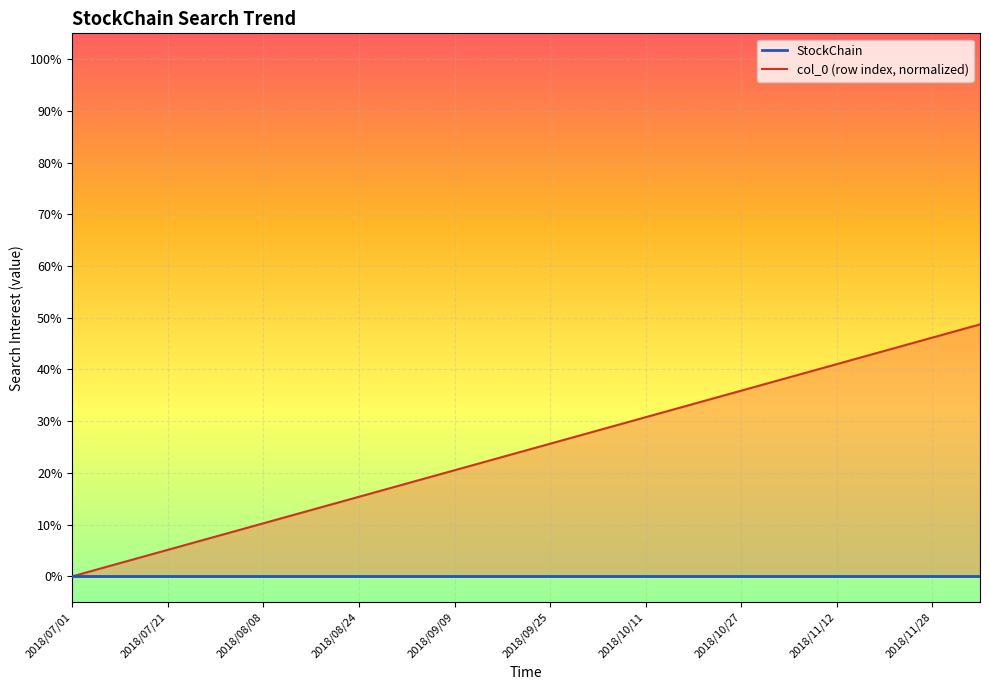

Which series has the largest total across all categories?

col_0 (row index, normalized)